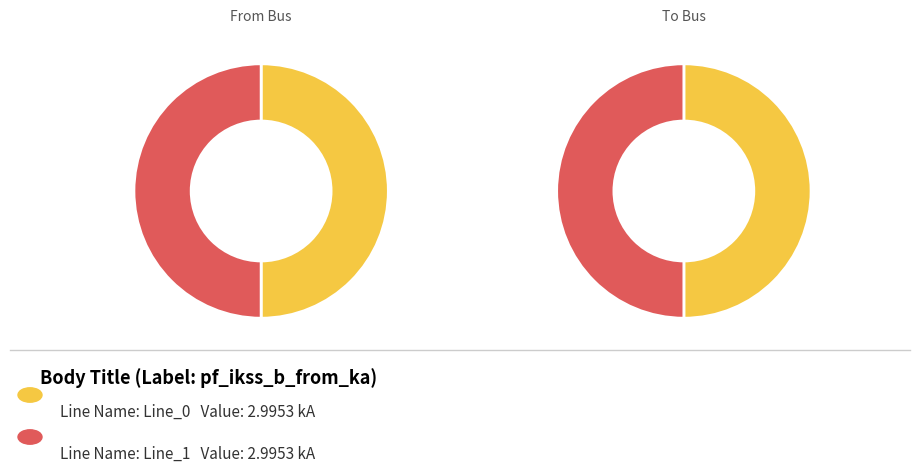

What percentage is NOT represented by Line_2?

100.0%